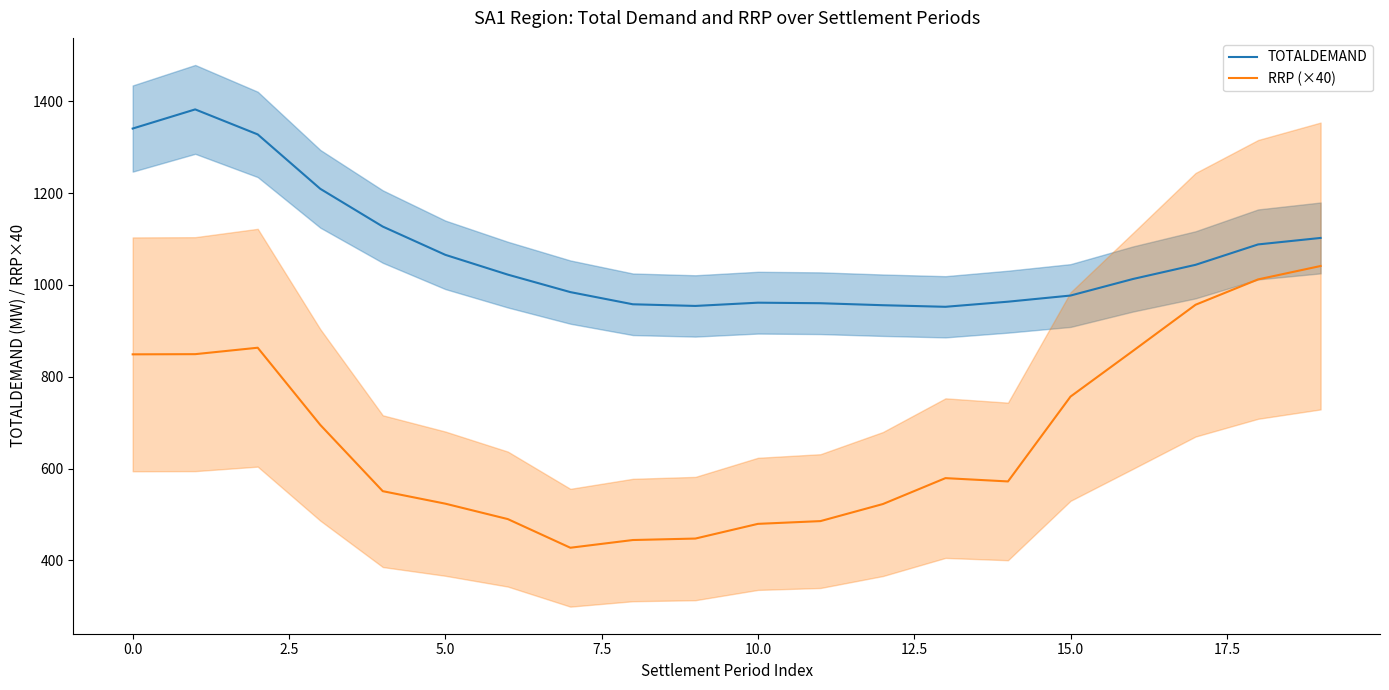

What is the maximum value for TOTALDEMAND?

1382.3